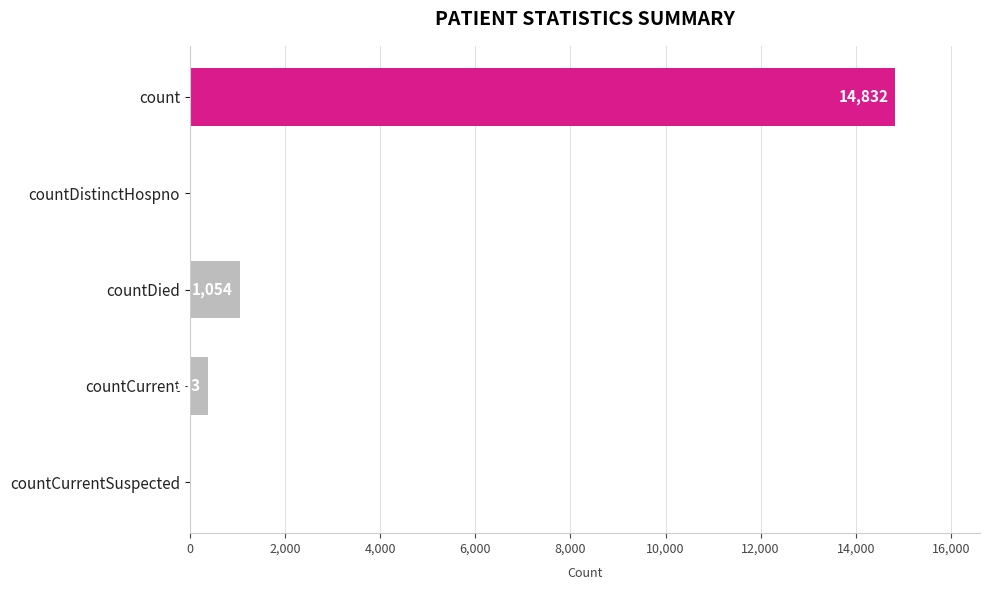

What is the sum of the values at countDistinctHospno and count?

14832